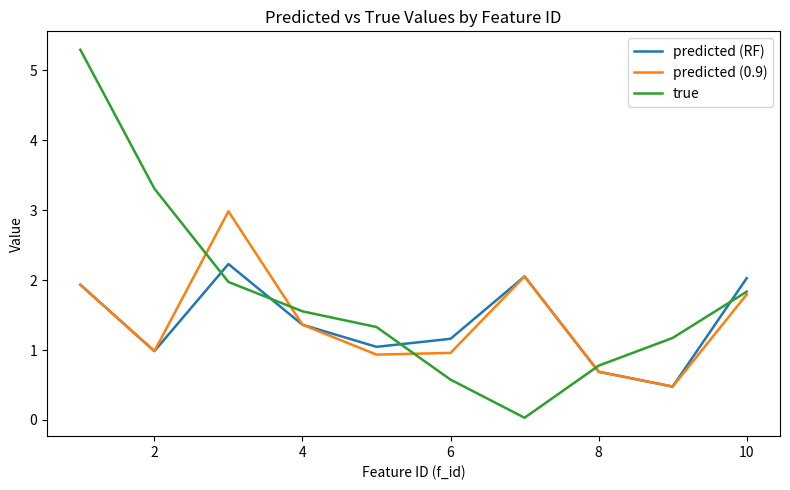

What is the highest value of the predicted (0.9) series?

3.0